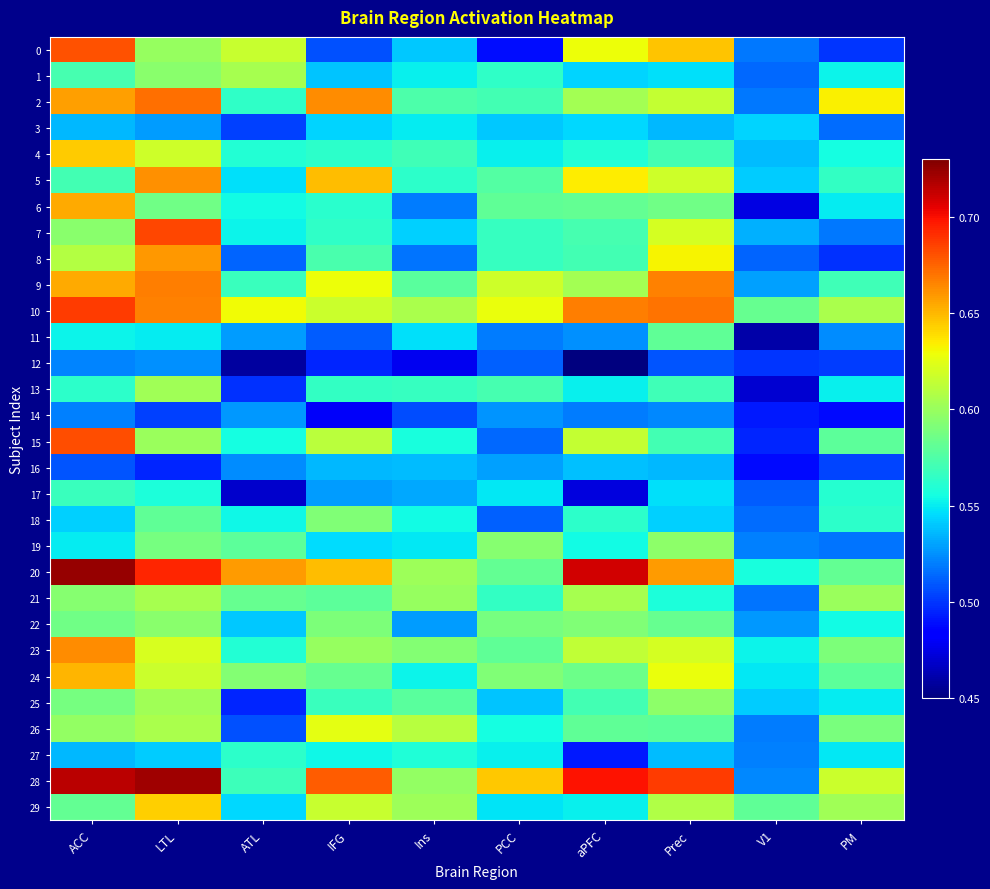

How many series are shown in this chart?

30